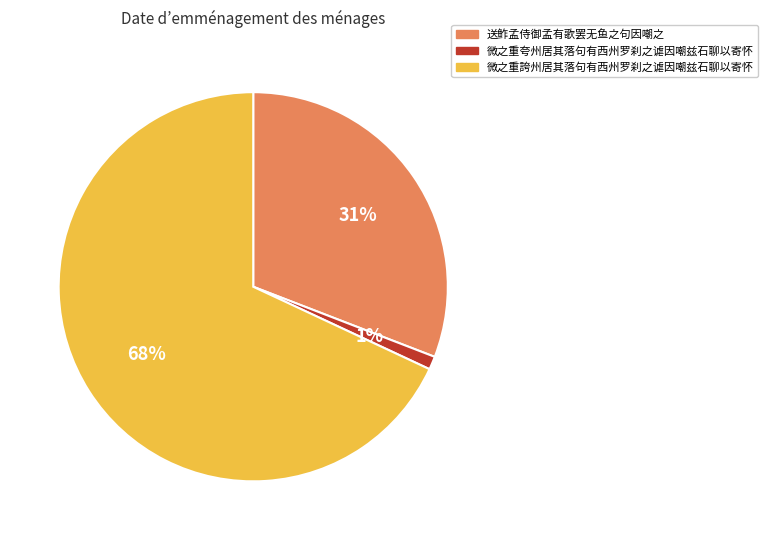

To the nearest percent, what is the combined percentage of 送鲊孟侍御孟有歌罢无鱼之句因嘲之 and 微之重誇州居其落句有西州罗刹之谑因嘲兹石聊以寄怀?

99%